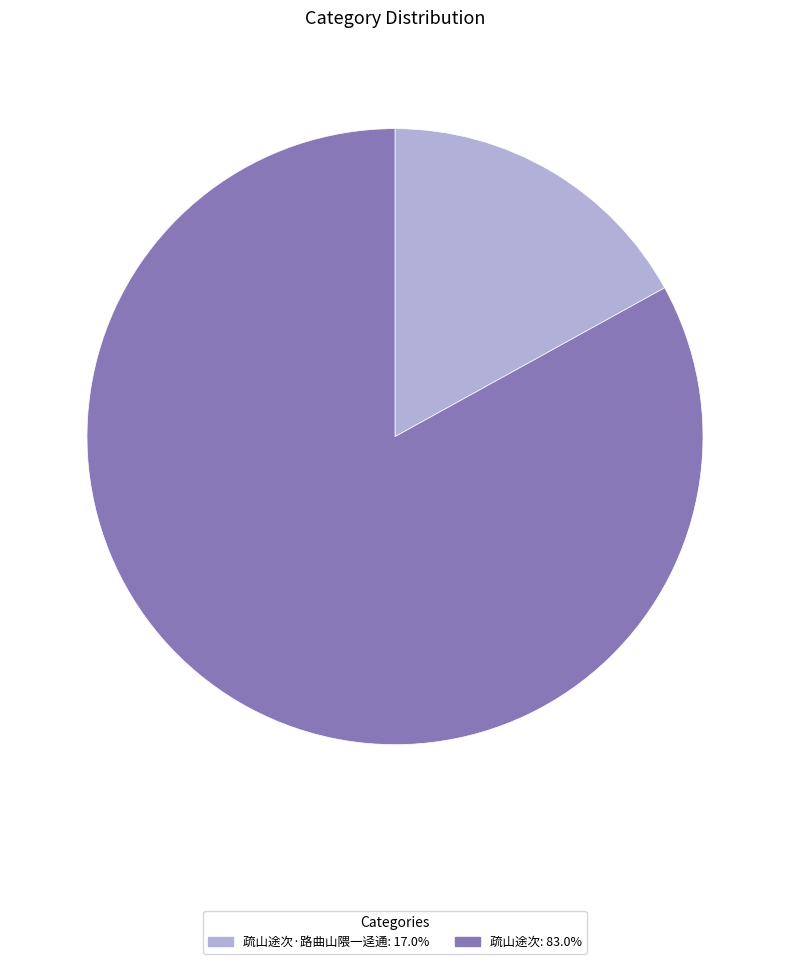

Is there a majority slice in this chart?

Yes